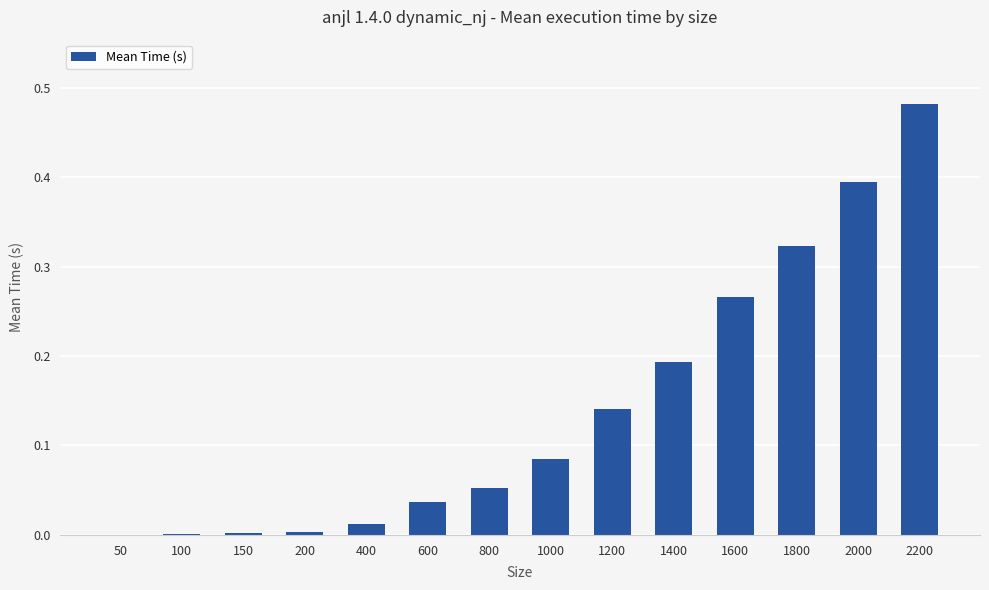

What is the change in value from 200 to 1400?

+0.2